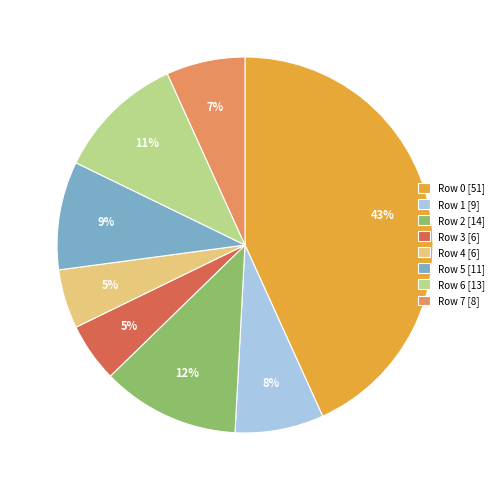

Does Row 2 represent more than half of the total?

No